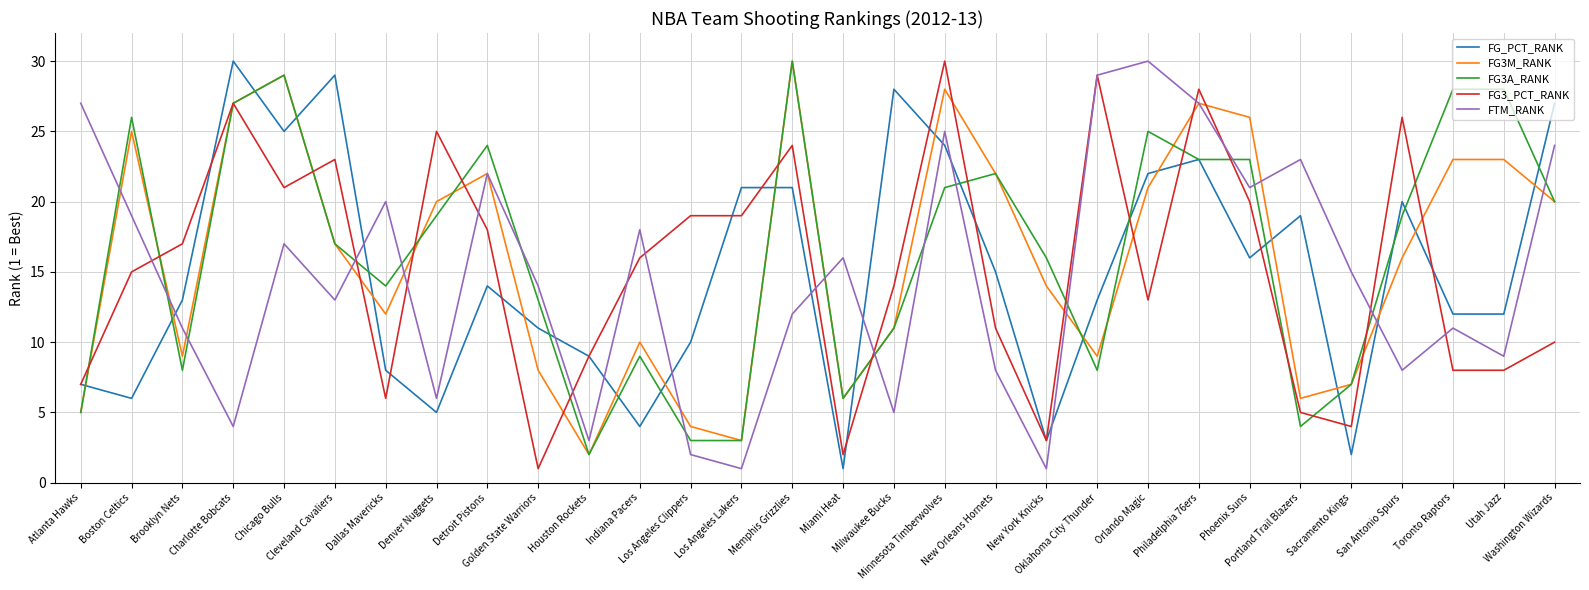

Between which two adjacent categories do FTM_RANK and FG3M_RANK first intersect?

Atlanta Hawks and Boston Celtics